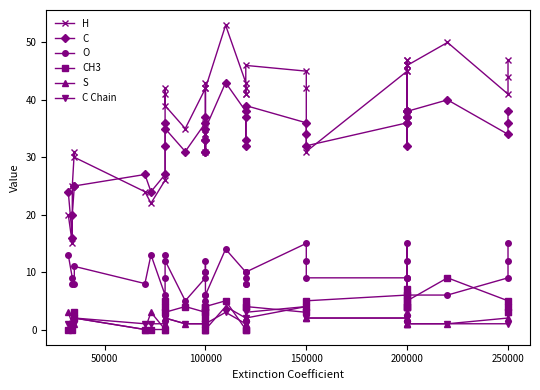

Does the chart have visible grid lines?

No